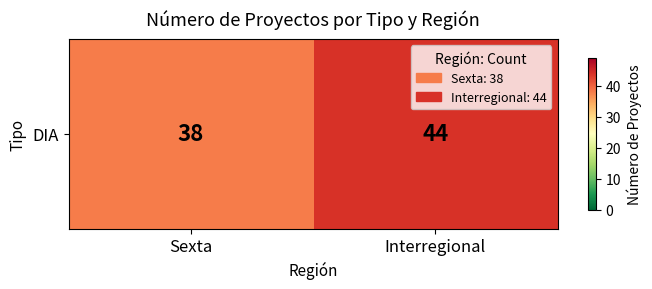

True or false: the data shows 59 at Interregional.

False